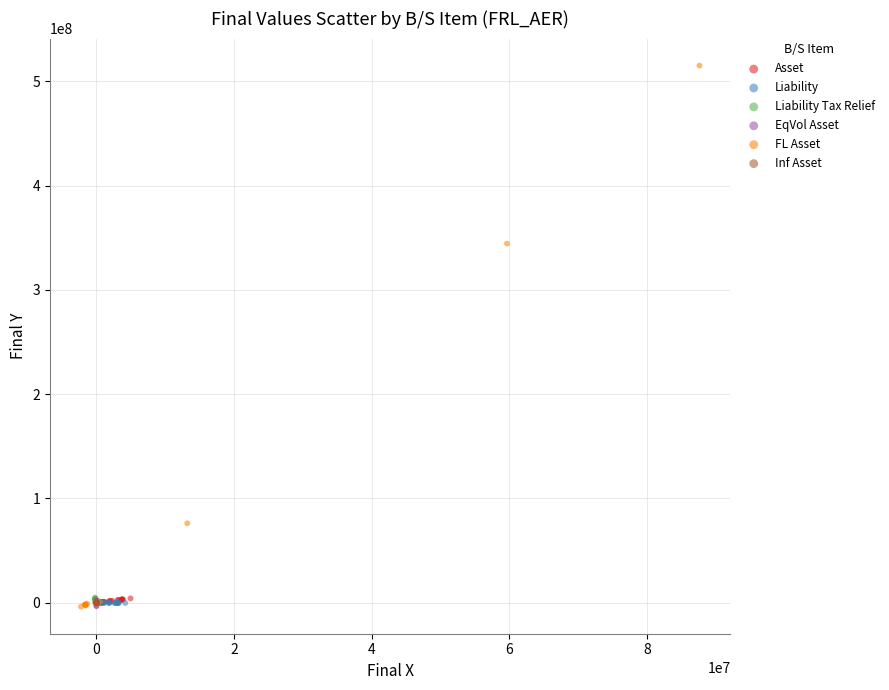

Which series has the largest Y range (max minus min)?

FL Asset